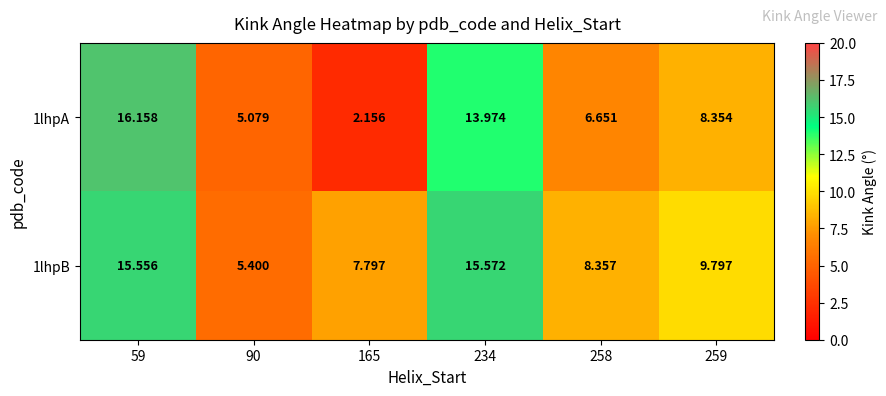

Is the value of 1lhpB at 59 greater than the value of 1lhpA at 234?

Yes